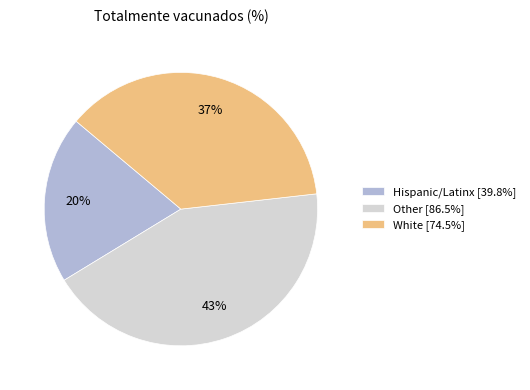

To the nearest percent, what is the average slice percentage?

33%